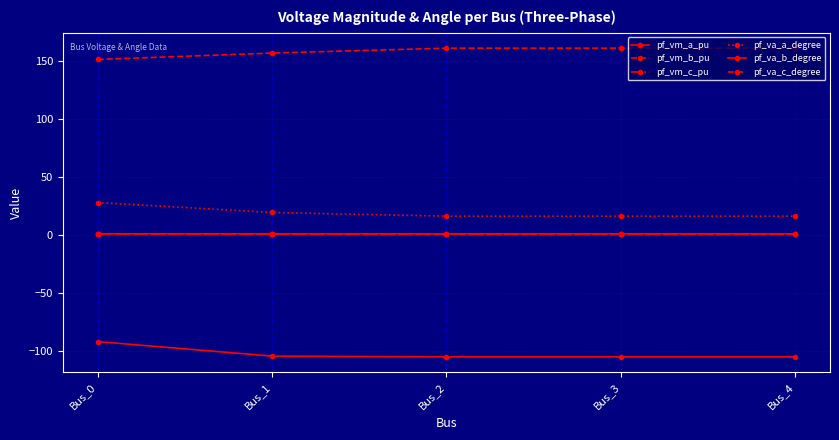

What is the value of the pf_va_c_degree point at the 1st from the left?

151.2